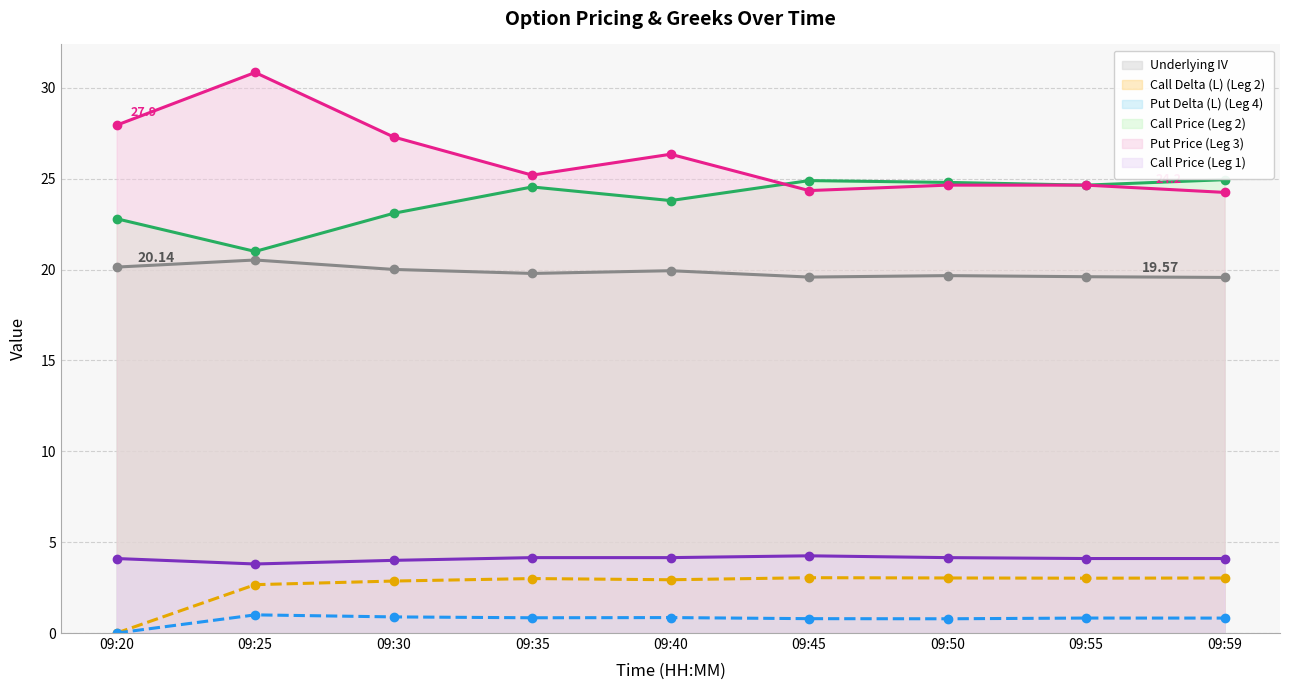

What is the total value across all series at 09:35?

77.5